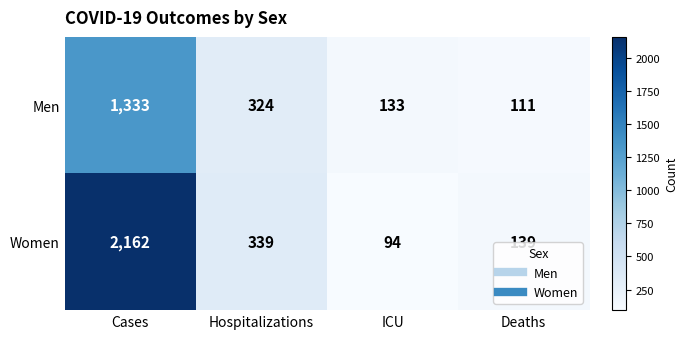

Reading right to left, what are all the values shown in this chart?

Men: Deaths=111	ICU=133	Hospitalizations=324	Cases=1333
Women: Deaths=139	ICU=94	Hospitalizations=339	Cases=2162